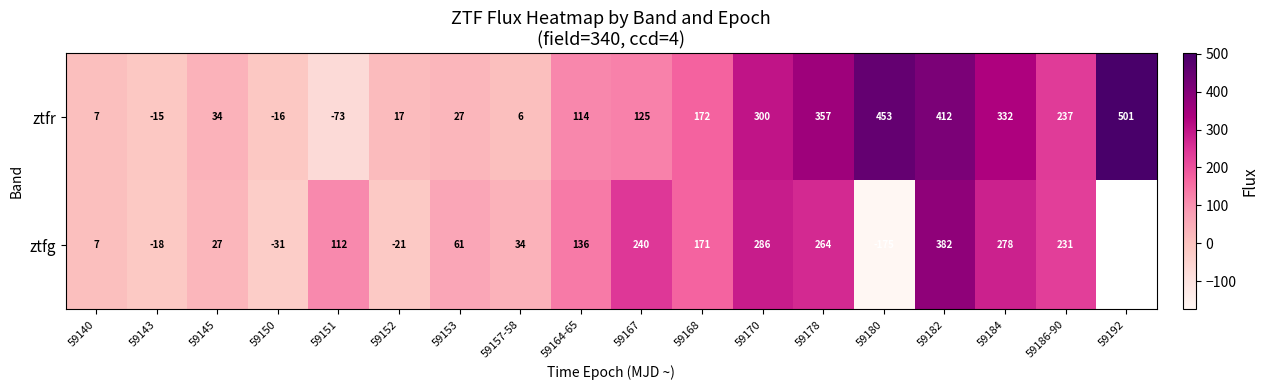

At 59157-58, list the series in order from smallest to largest.

ztfr, ztfg